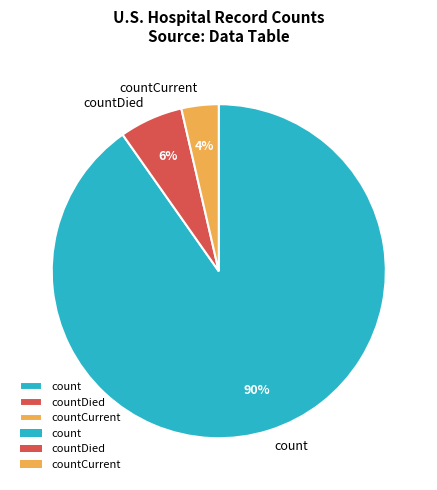

To the nearest percent, what percentage of the pie is count?

90%